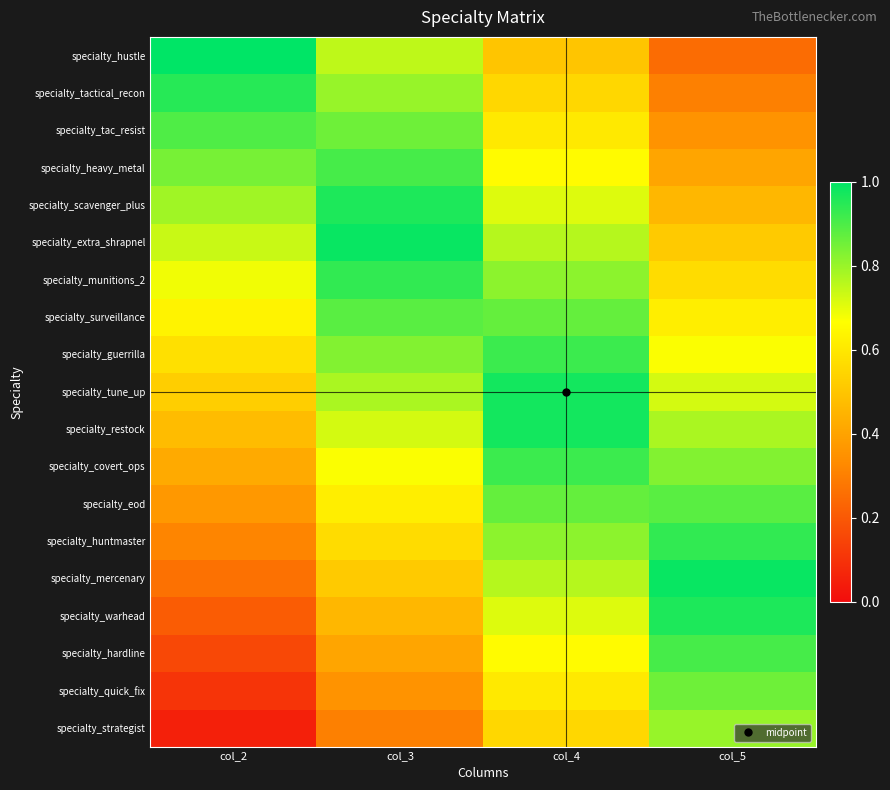

Between col_2 and col_4, which series saw the biggest shift?

specialty_hustle